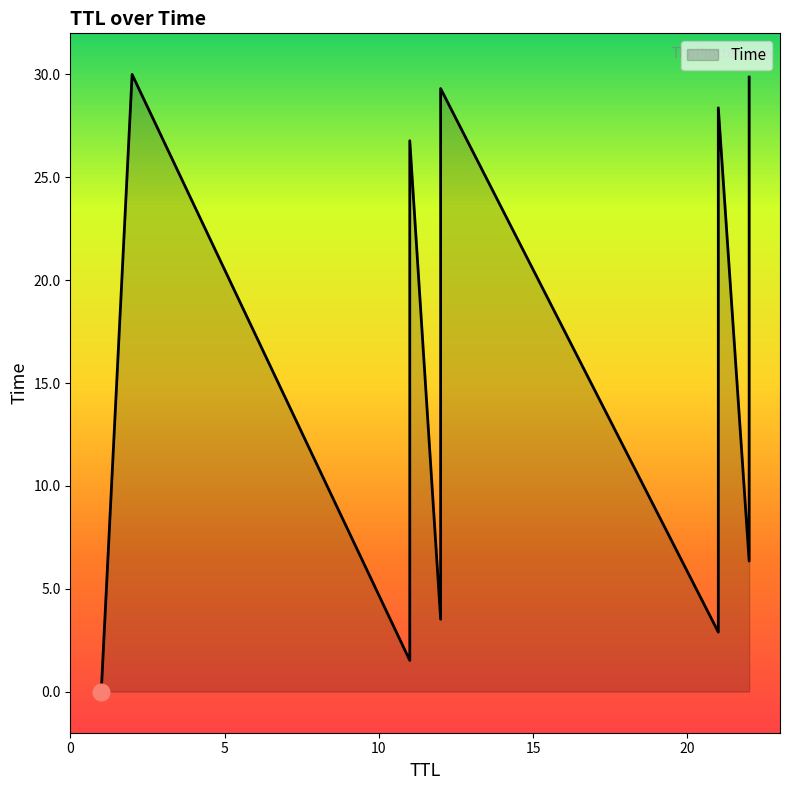

What is the difference between the maximum and minimum values?

30.0